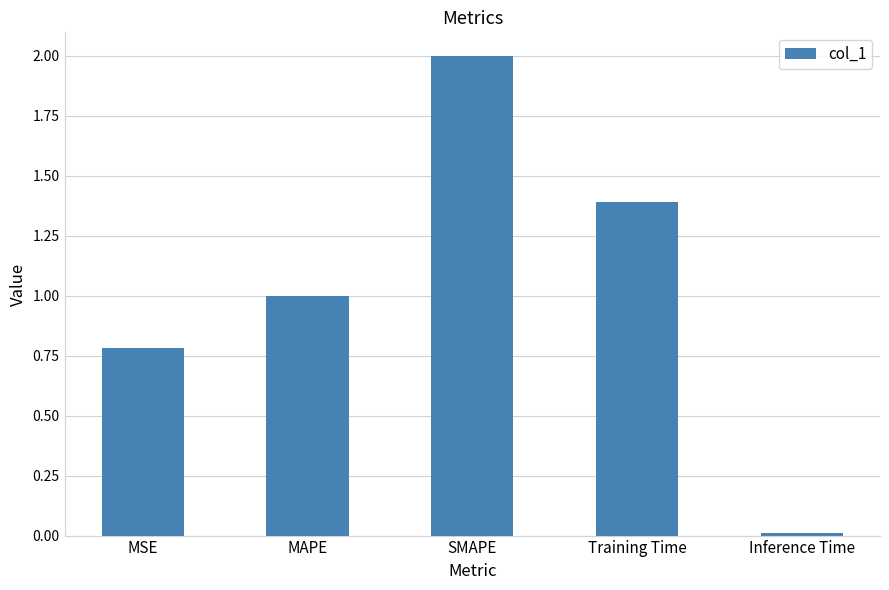

What is the greatest value displayed?

2.0